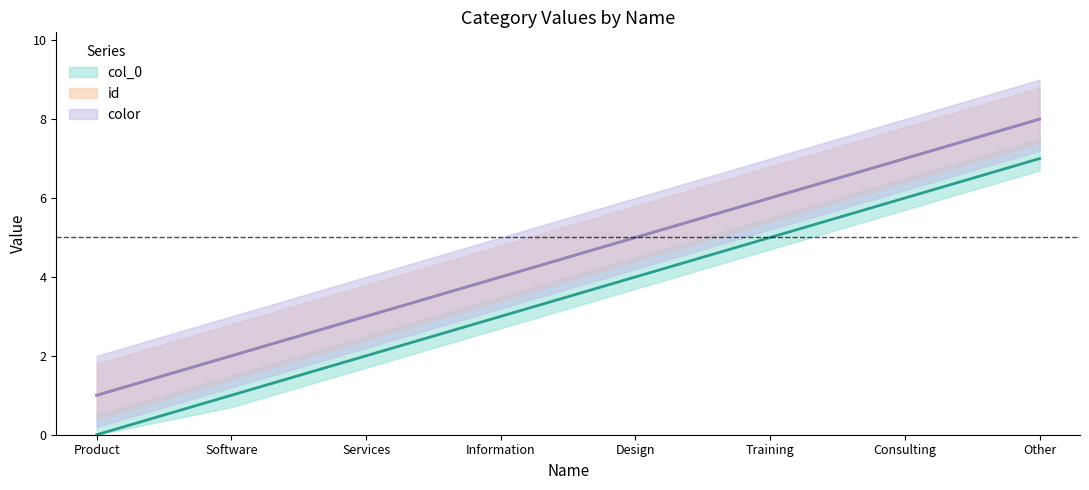

How many lines are shown in the chart?

3